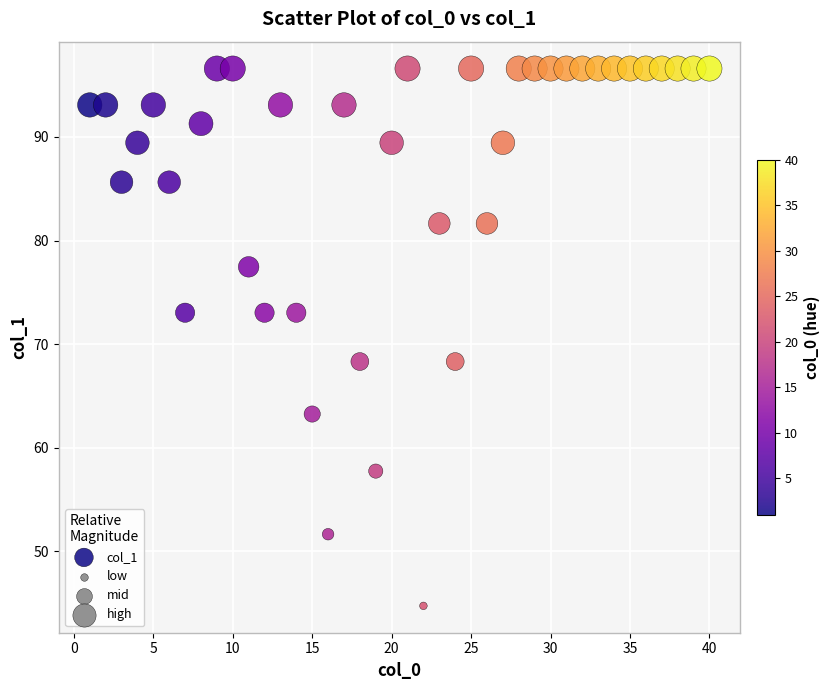

What is the range of Y values (max minus min)?

51.9